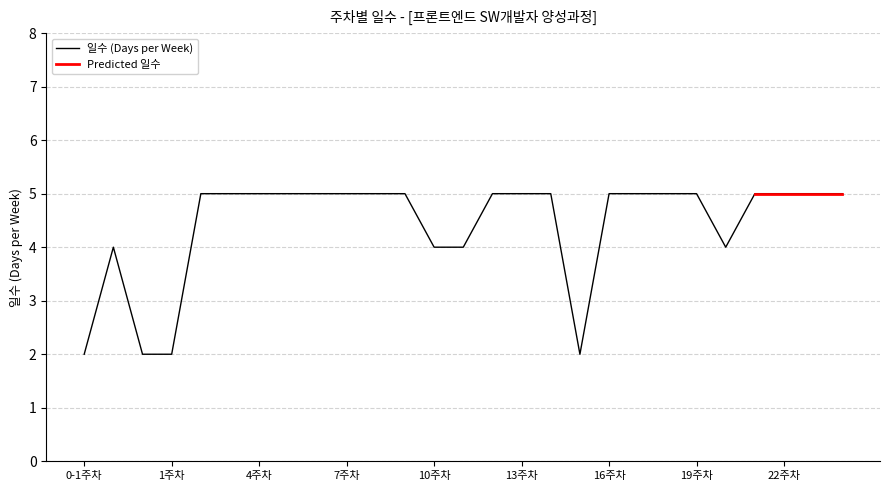

Approximately how many times larger is the value at 7주차 compared to 21주차?

1.0